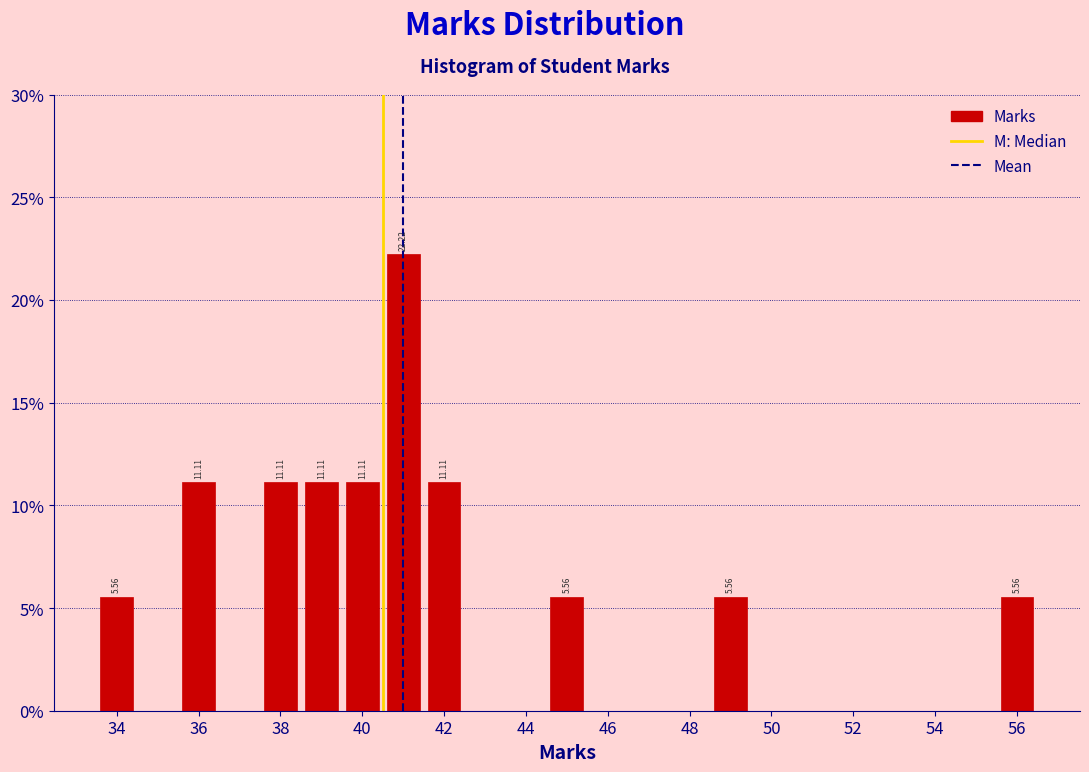

Over which range of the x-axis is the bar tallest?

40.5 to 41.5